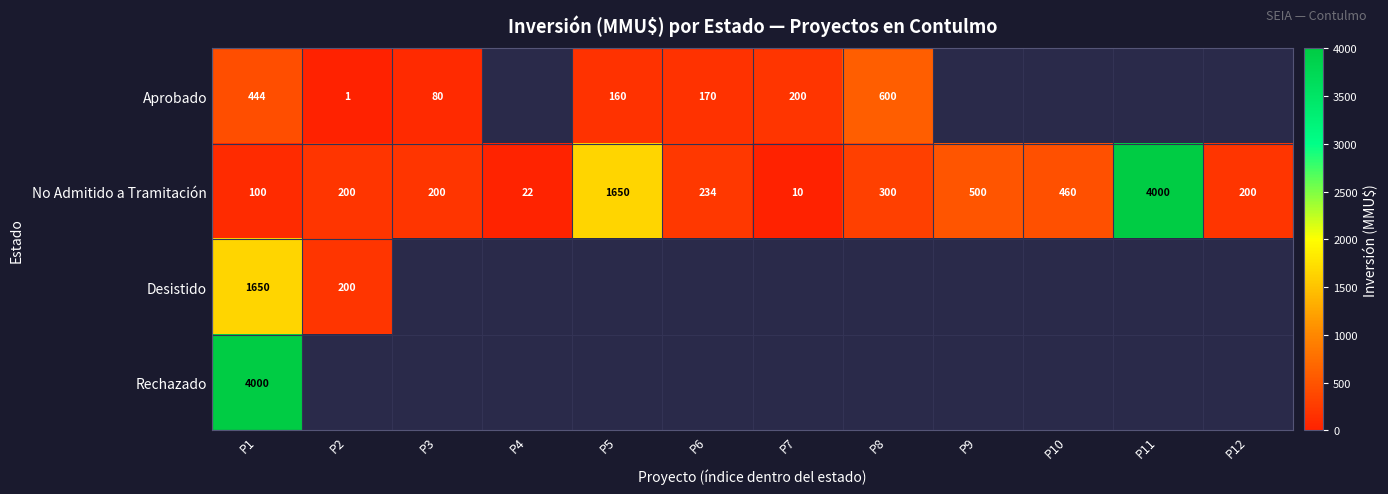

The value of No Admitido a Tramitación at P5 is 1016. True or false?

False